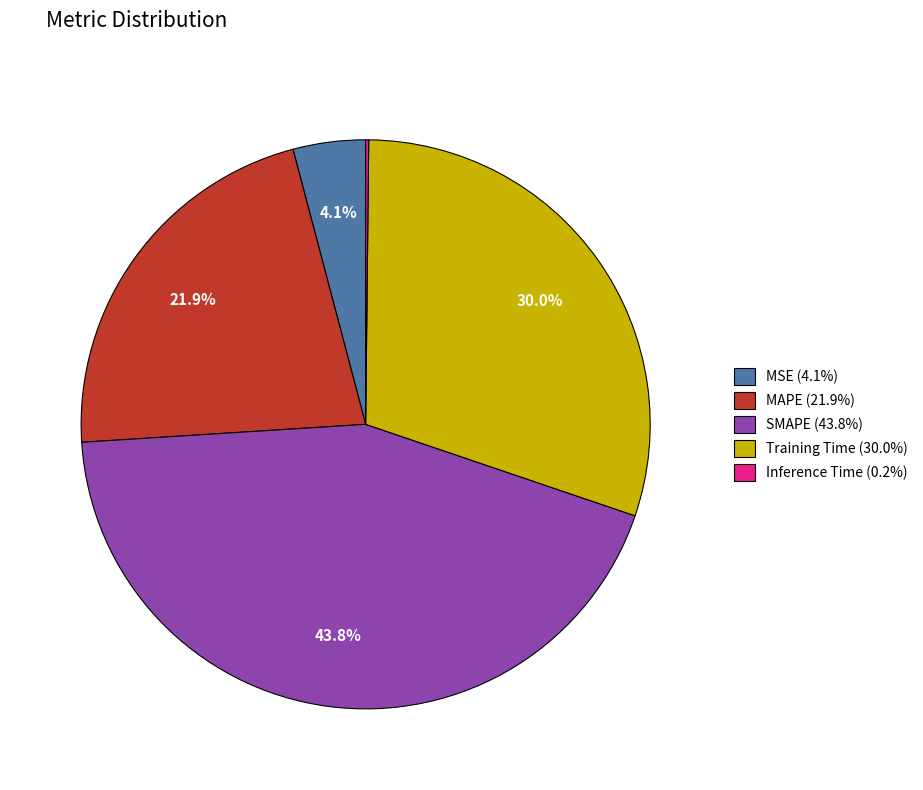

What portion of the pie excludes SMAPE (43.8%)?

56.2%